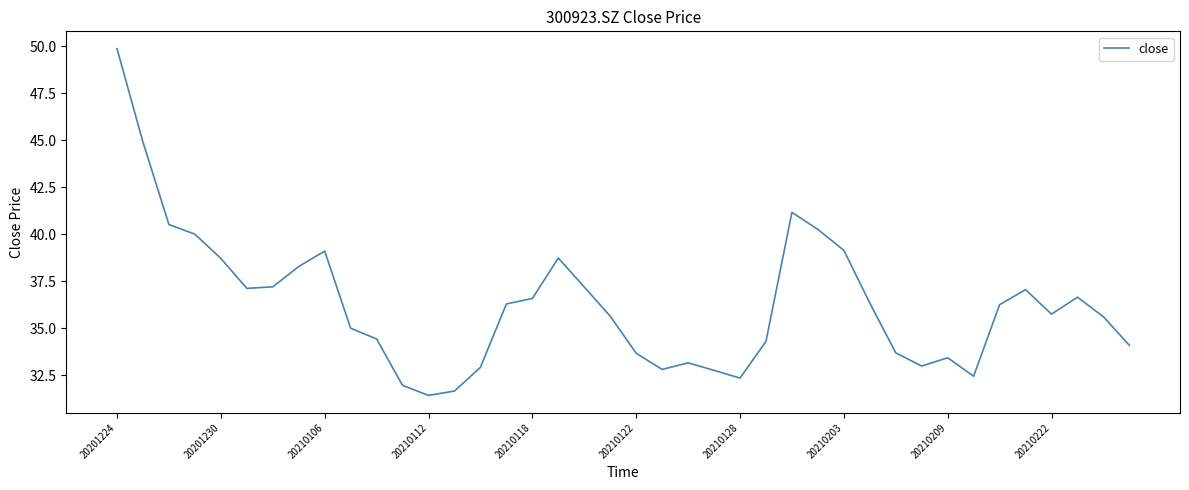

What is the maximum value shown in the chart?

49.9